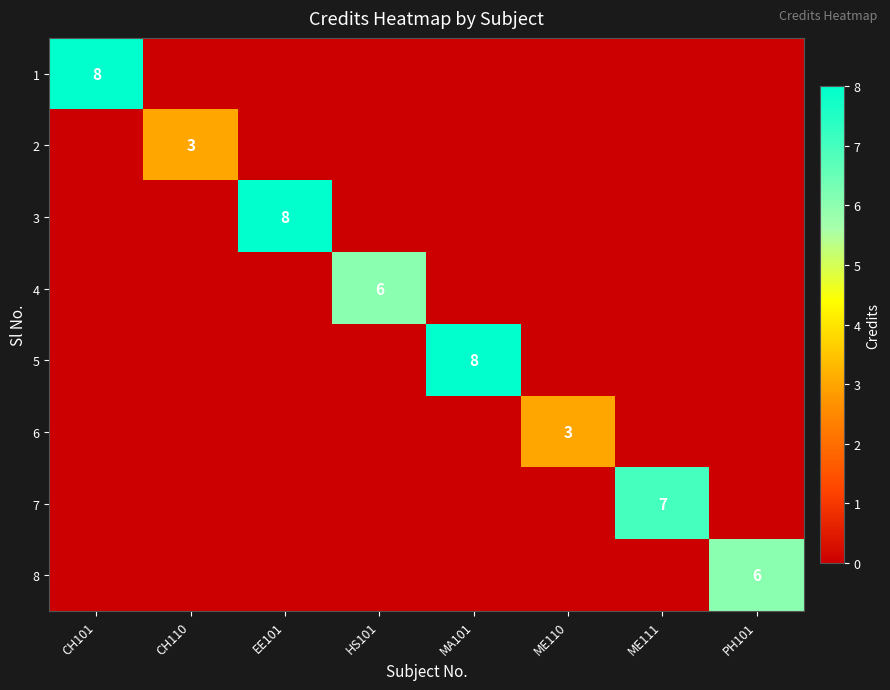

Rank the series by their maximum value, from highest to lowest.

1, 3, 5, 7, 4, 8, 2, 6